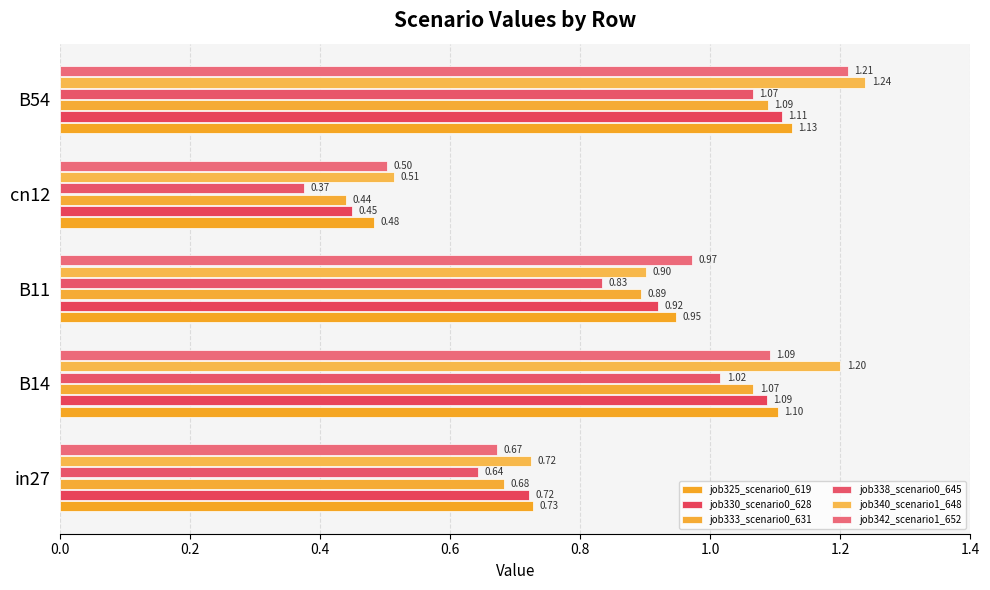

What is the greatest value displayed?

1.2